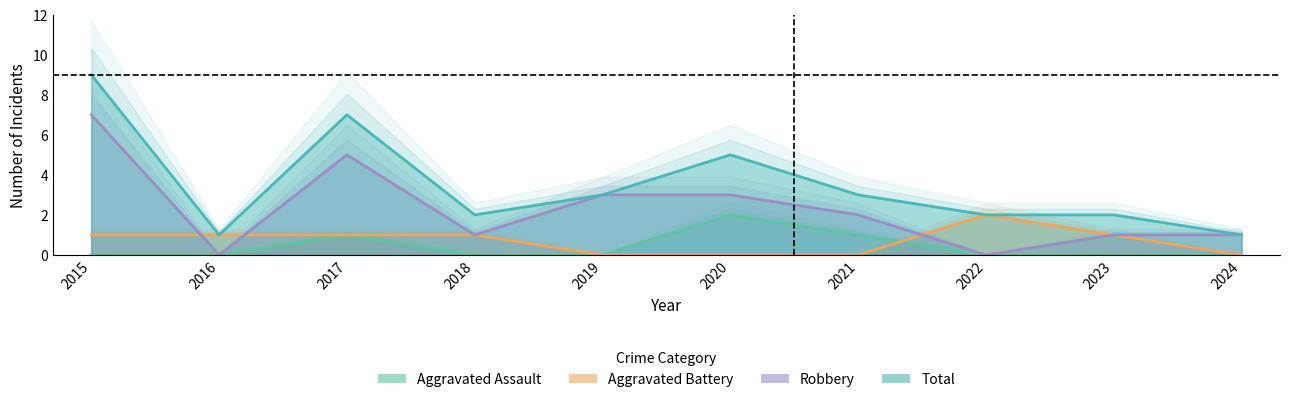

What is the difference between the maximum and minimum values in the Aggravated Battery series?

2